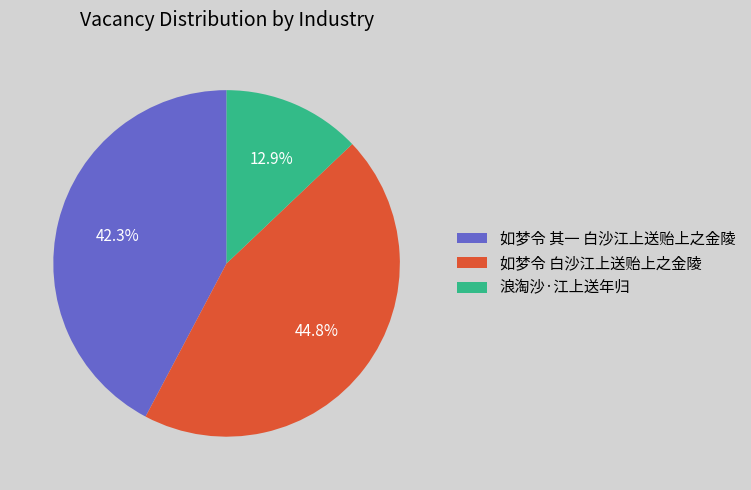

Combined, do 浪淘沙·江上送年归 and 如梦令 白沙江上送贻上之金陵 account for over 50%?

Yes